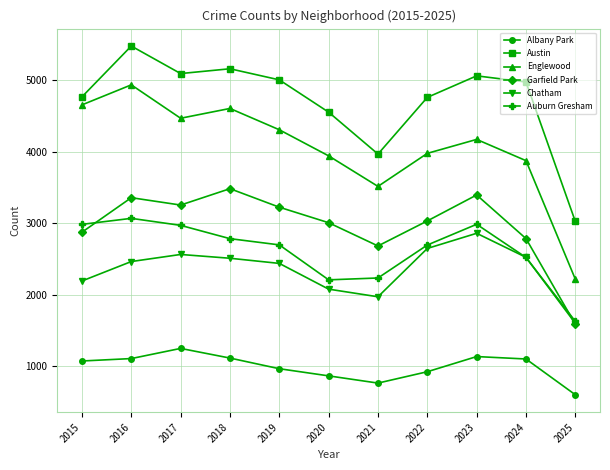

At which label is Chatham closest to 2232?

2015